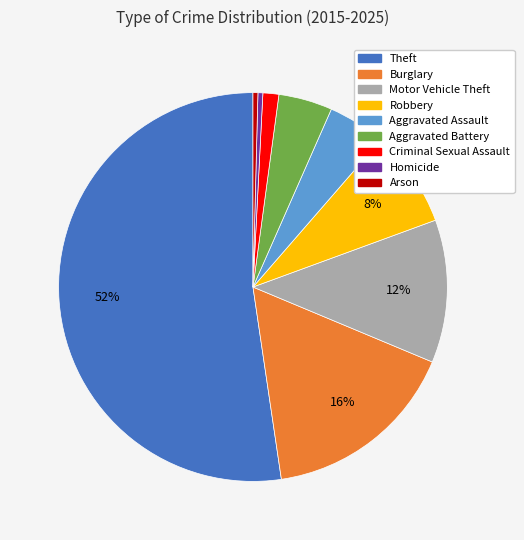

What percentage is the Motor Vehicle Theft slice, to the nearest percent?

12%